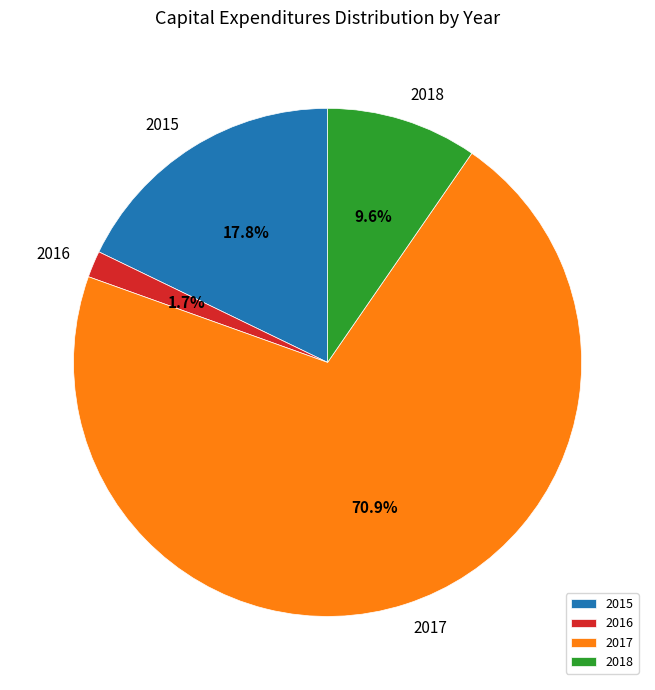

Between 2016 and 2017, which is larger?

2017